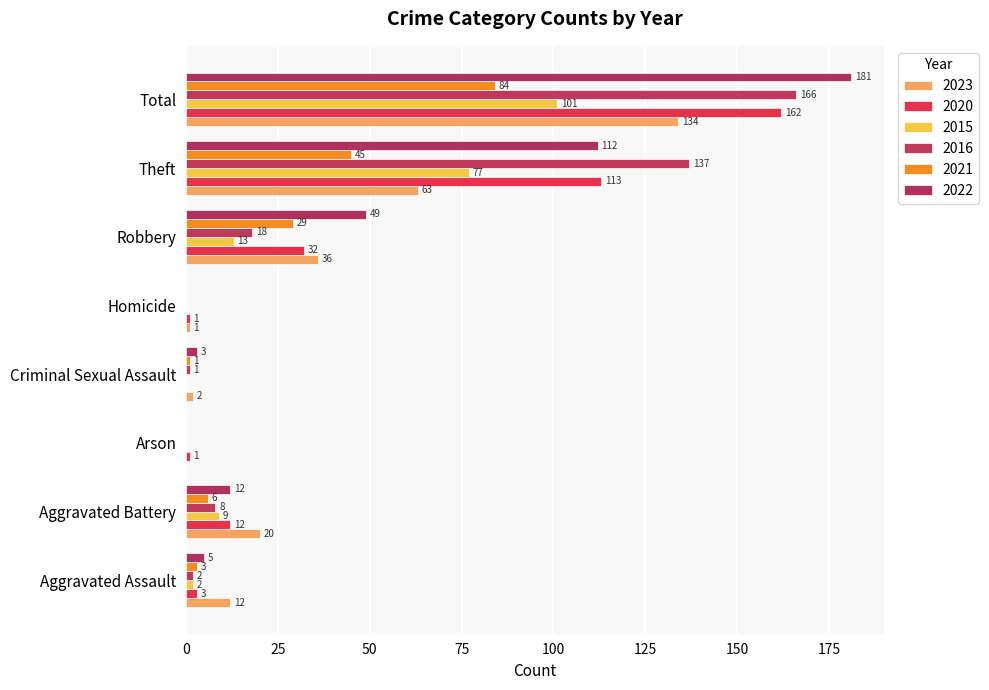

Reading left to right, list all the values displayed in this chart.

2023: Aggravated Assault=12	Aggravated Battery=20	Arson=0	Criminal Sexual Assault=2	Homicide=1	Robbery=36	Theft=63	Total=134
2020: Aggravated Assault=3	Aggravated Battery=12	Arson=1	Criminal Sexual Assault=0	Homicide=1	Robbery=32	Theft=113	Total=162
2015: Aggravated Assault=2	Aggravated Battery=9	Arson=0	Criminal Sexual Assault=0	Homicide=0	Robbery=13	Theft=77	Total=101
2016: Aggravated Assault=2	Aggravated Battery=8	Arson=0	Criminal Sexual Assault=1	Homicide=0	Robbery=18	Theft=137	Total=166
2021: Aggravated Assault=3	Aggravated Battery=6	Arson=0	Criminal Sexual Assault=1	Homicide=0	Robbery=29	Theft=45	Total=84
2022: Aggravated Assault=5	Aggravated Battery=12	Arson=0	Criminal Sexual Assault=3	Homicide=0	Robbery=49	Theft=112	Total=181